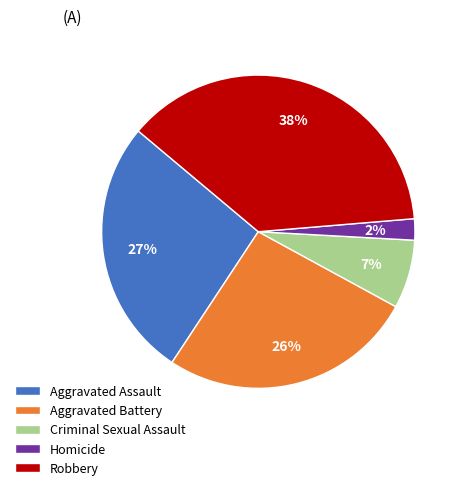

What is the largest slice in the pie chart?

Robbery